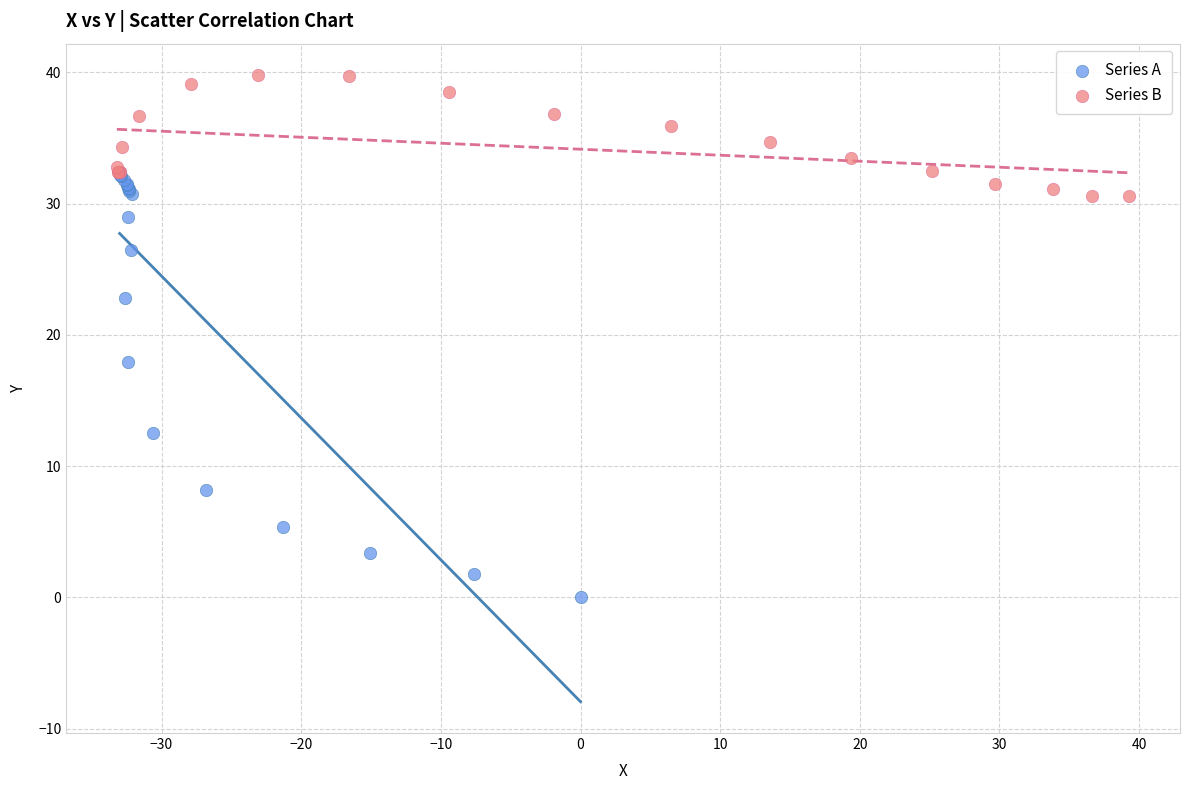

What are all the series names shown in the legend?

Series A, Series B